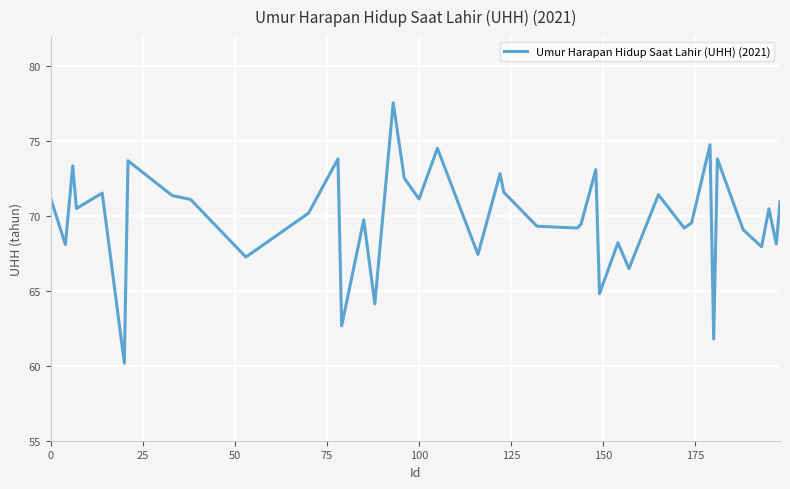

What is the minimum value shown in the chart?

60.2